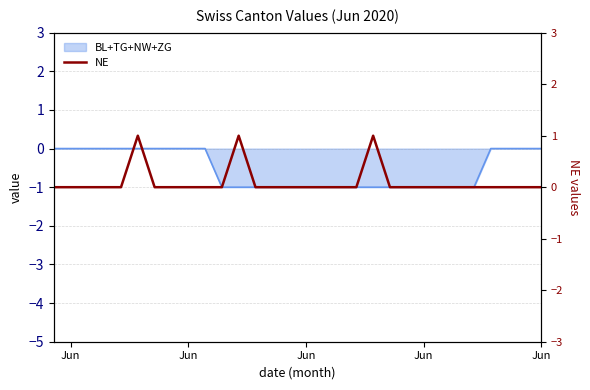

True or false: the data shows 0 at Jun.

False